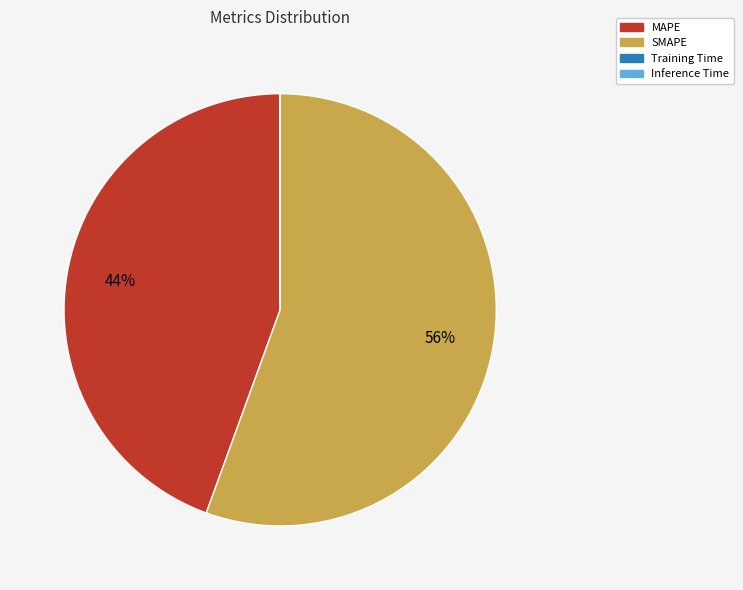

Which category accounts for the majority?

SMAPE